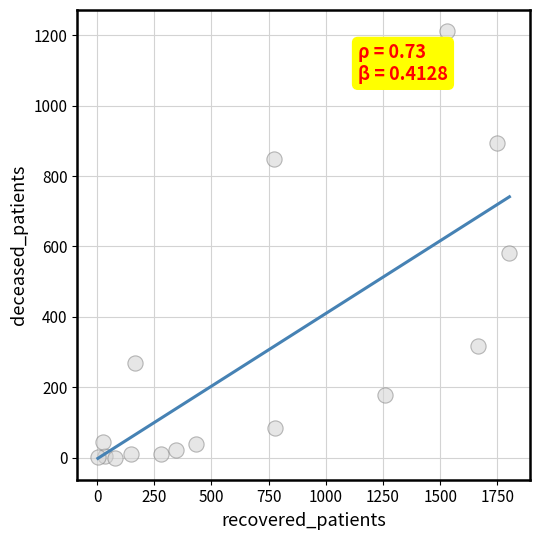

What Y value in the scatter plot is closest to 605?

581